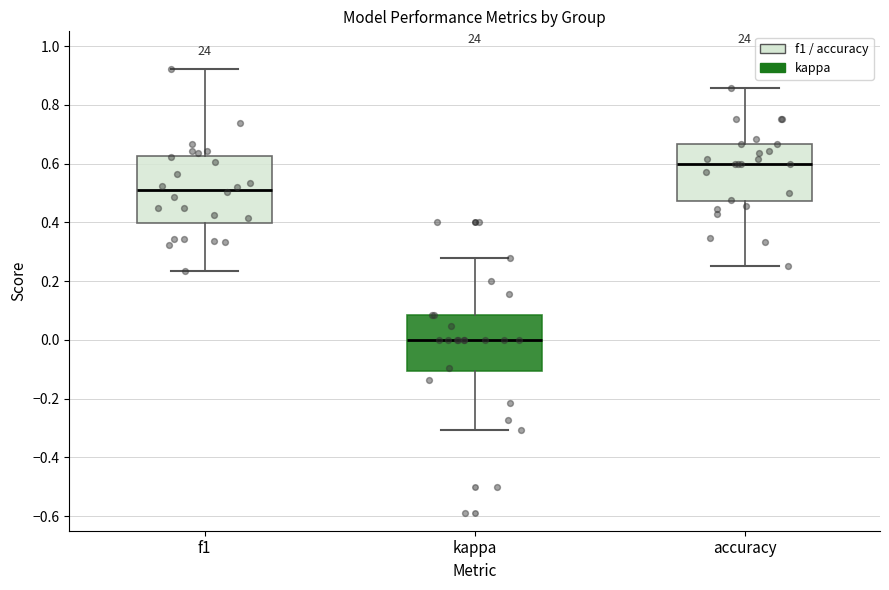

Where does the median line of the box for accuracy sit on the y-axis? The values are not printed on the chart, so give them approximately, as read against the axis.

0.60